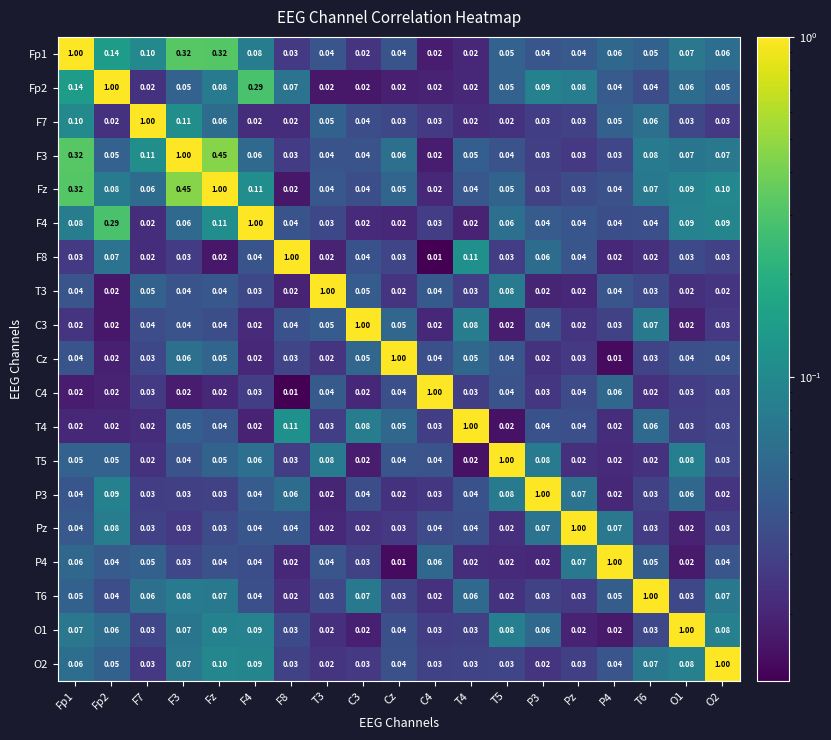

Which series has the largest total across all categories?

Fz